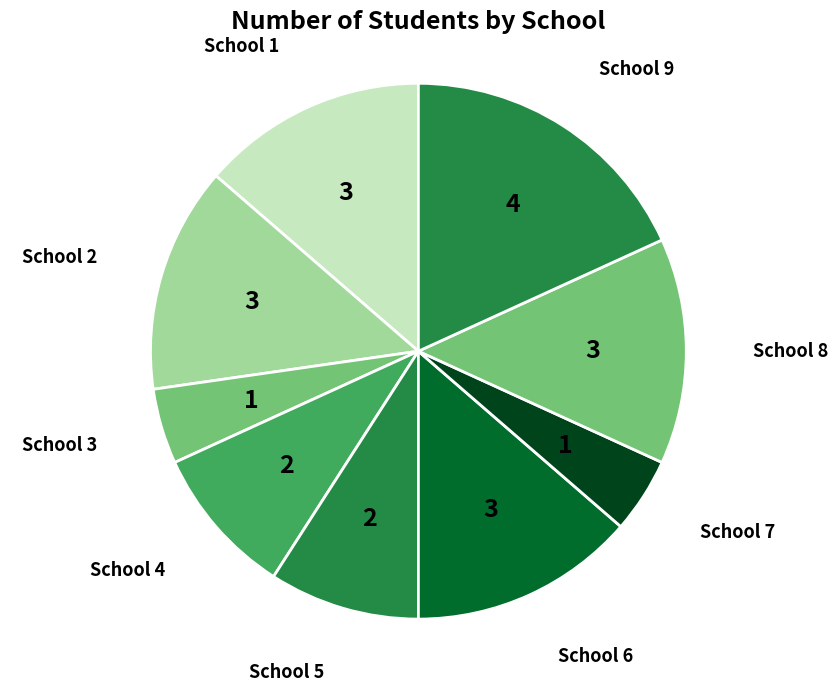

Is there a majority slice in this chart?

No